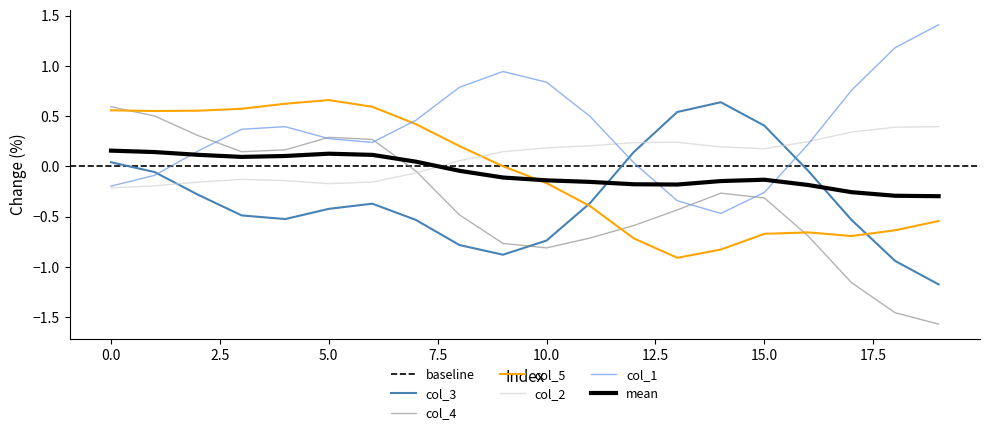

True or false: col_3 and col_1 cross at least once.

True